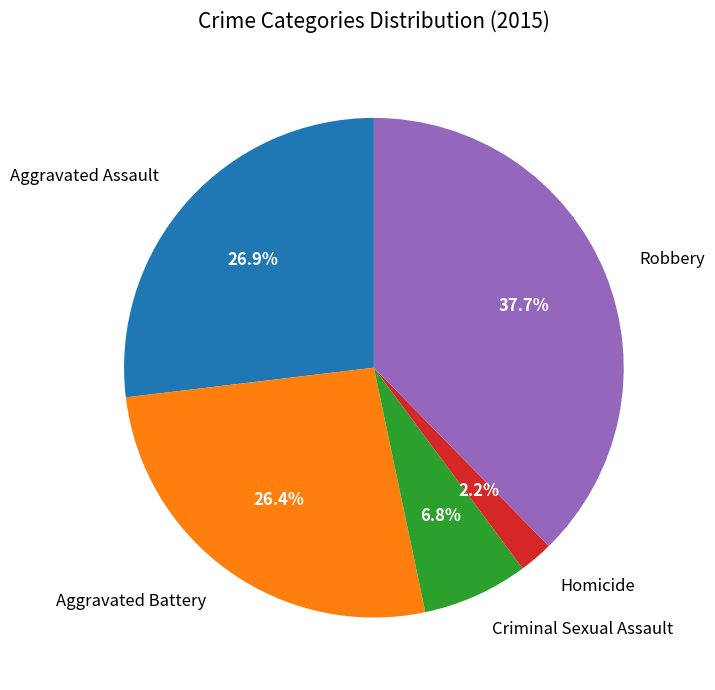

What is the smallest slice in the pie chart?

Homicide